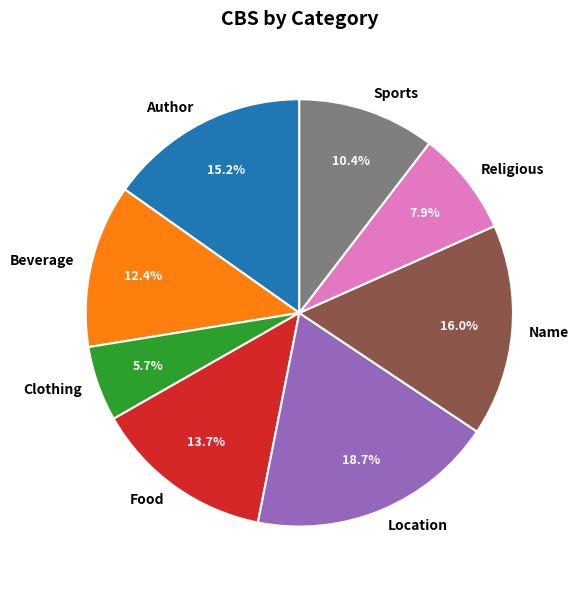

Does Clothing represent more than half of the total?

No